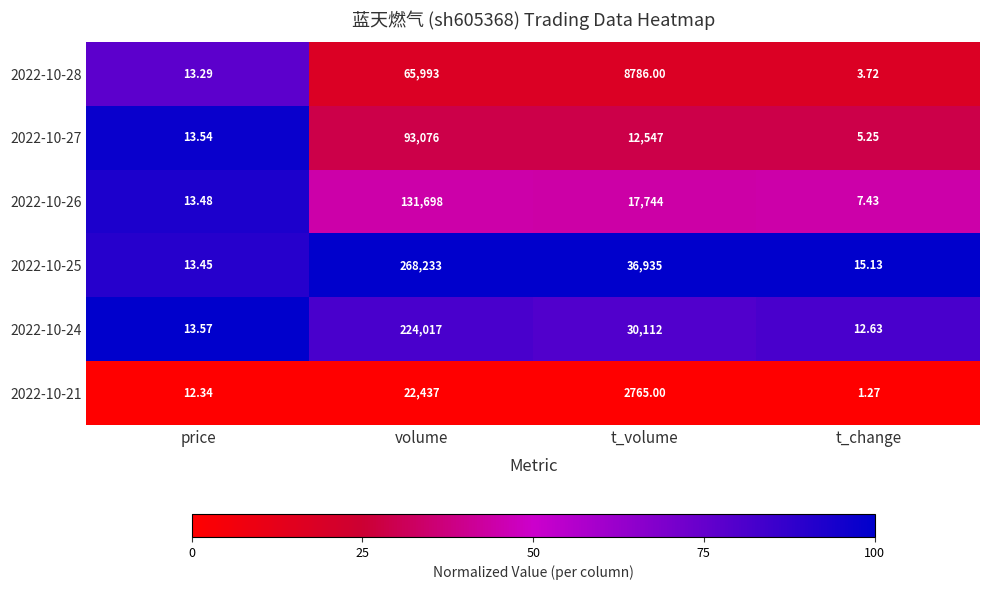

At which label does 2022-10-21 first exceed 2765?

volume